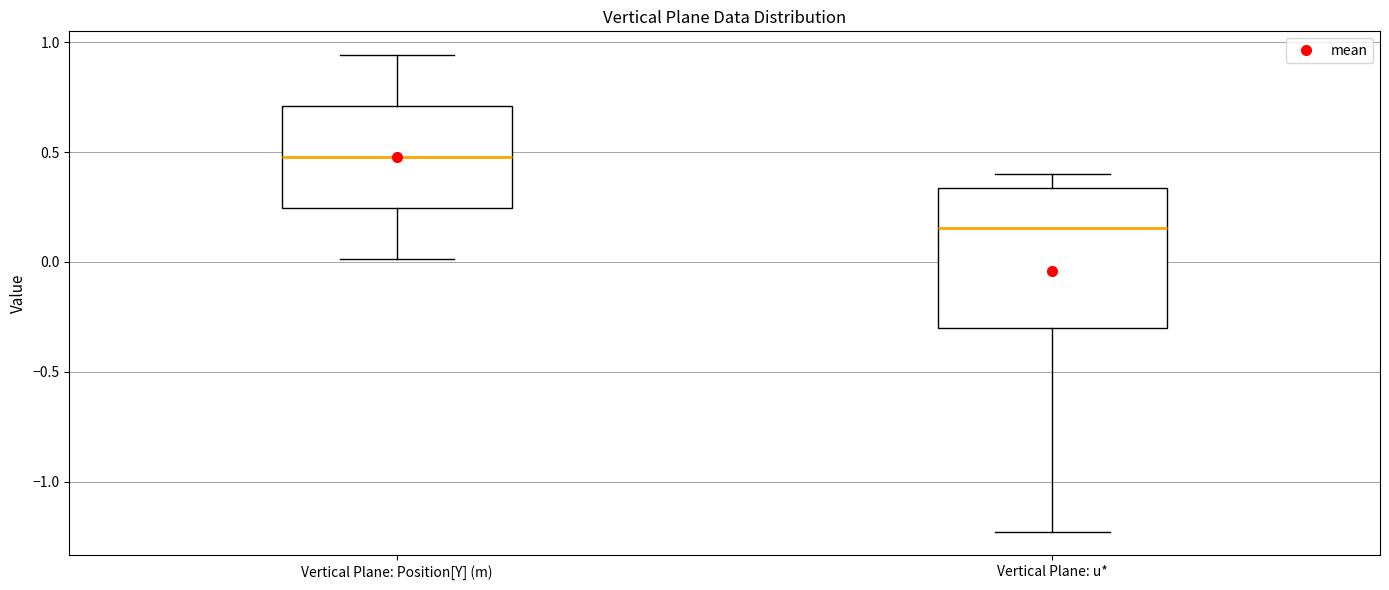

Which box's median line is the lowest?

Vertical Plane: u*